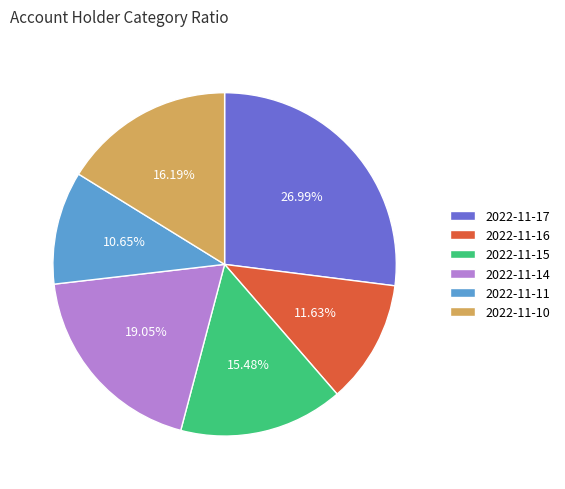

What percentage is the 2022-11-11 slice, to the nearest percent?

11%